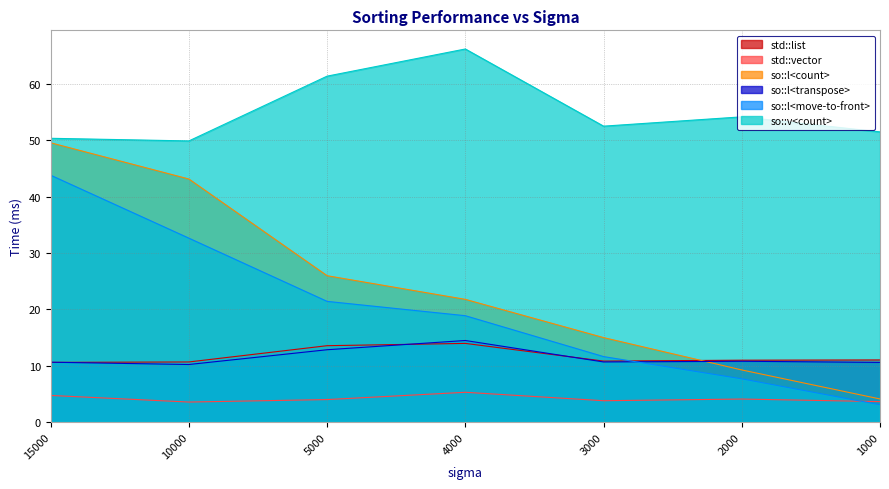

True or false: so::l<transpose> and so::l<move-to-front> intersect in this chart.

True